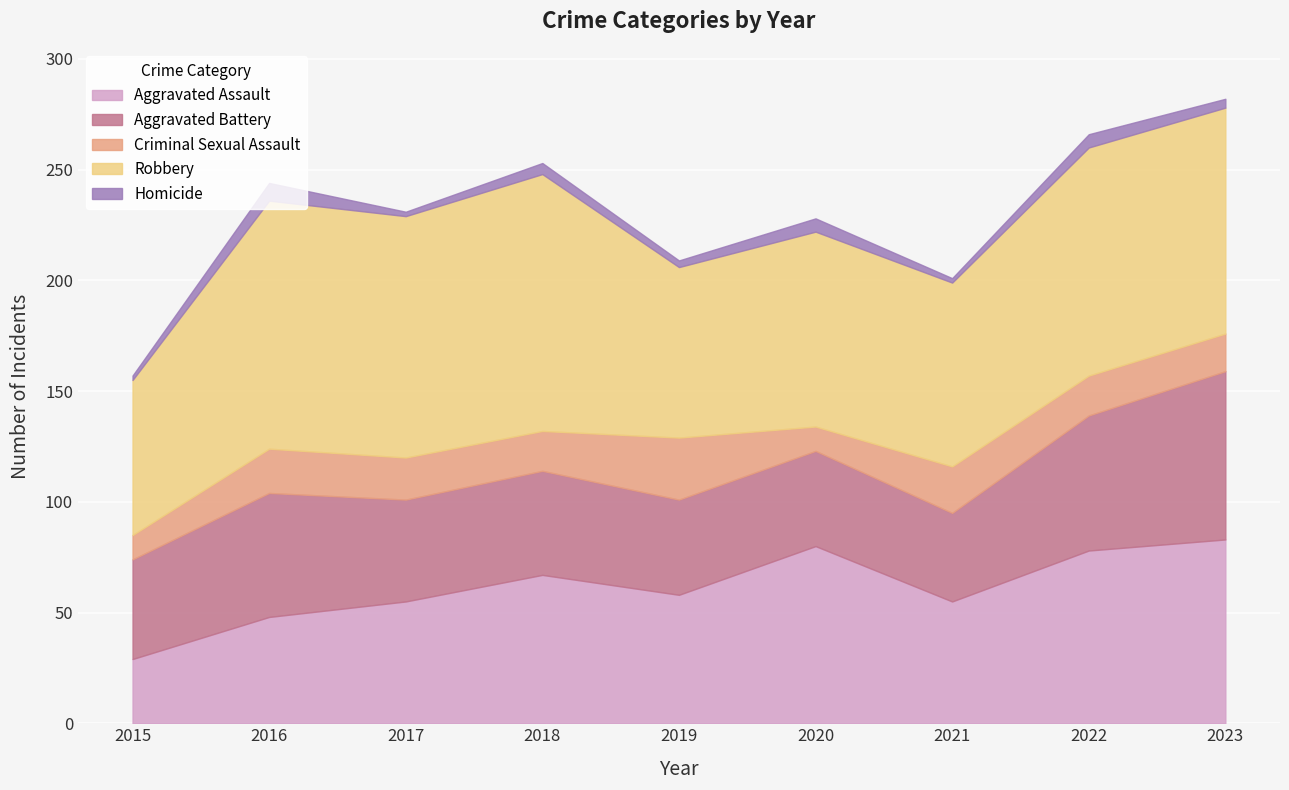

At which label does Criminal Sexual Assault first exceed 18?

2016